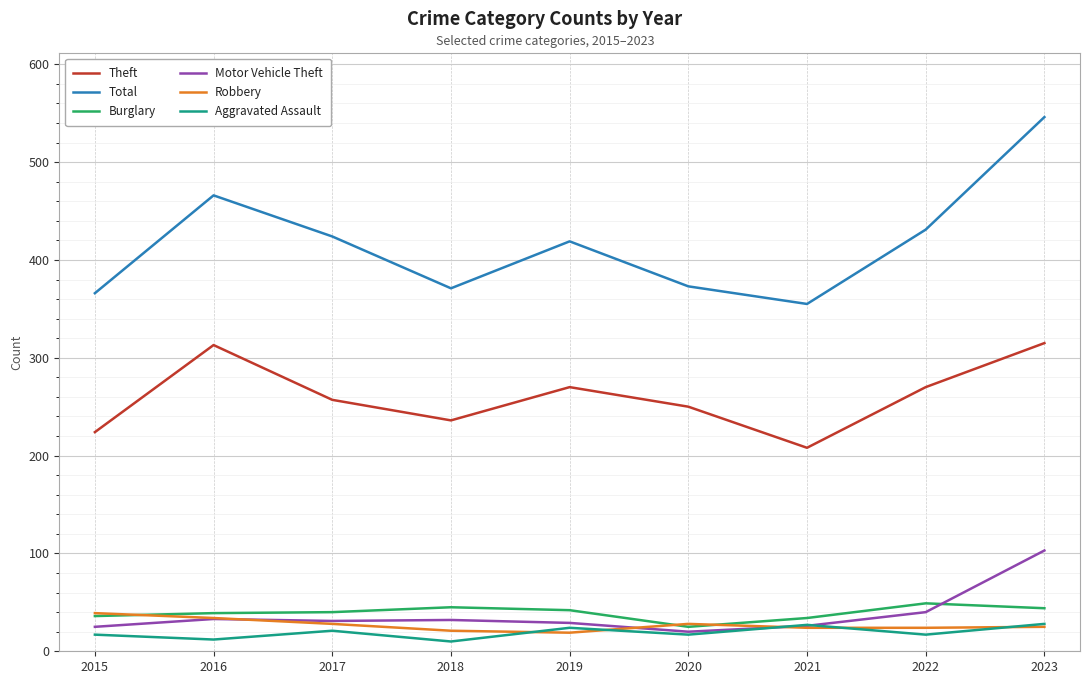

True or false: Motor Vehicle Theft and Total cross at least once.

False